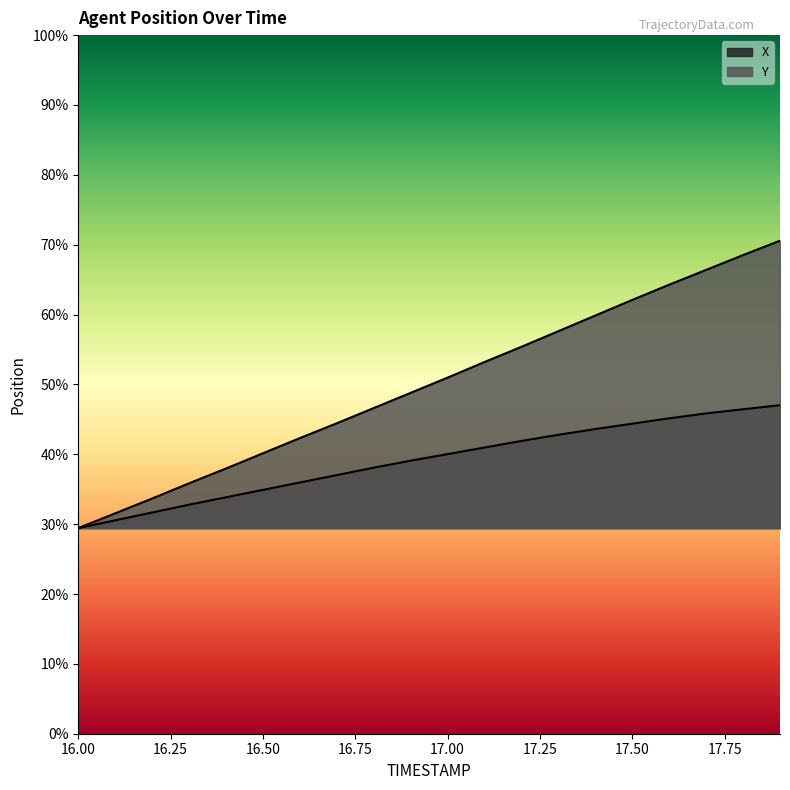

True or false: Y has more than 0 interior local peaks.

False